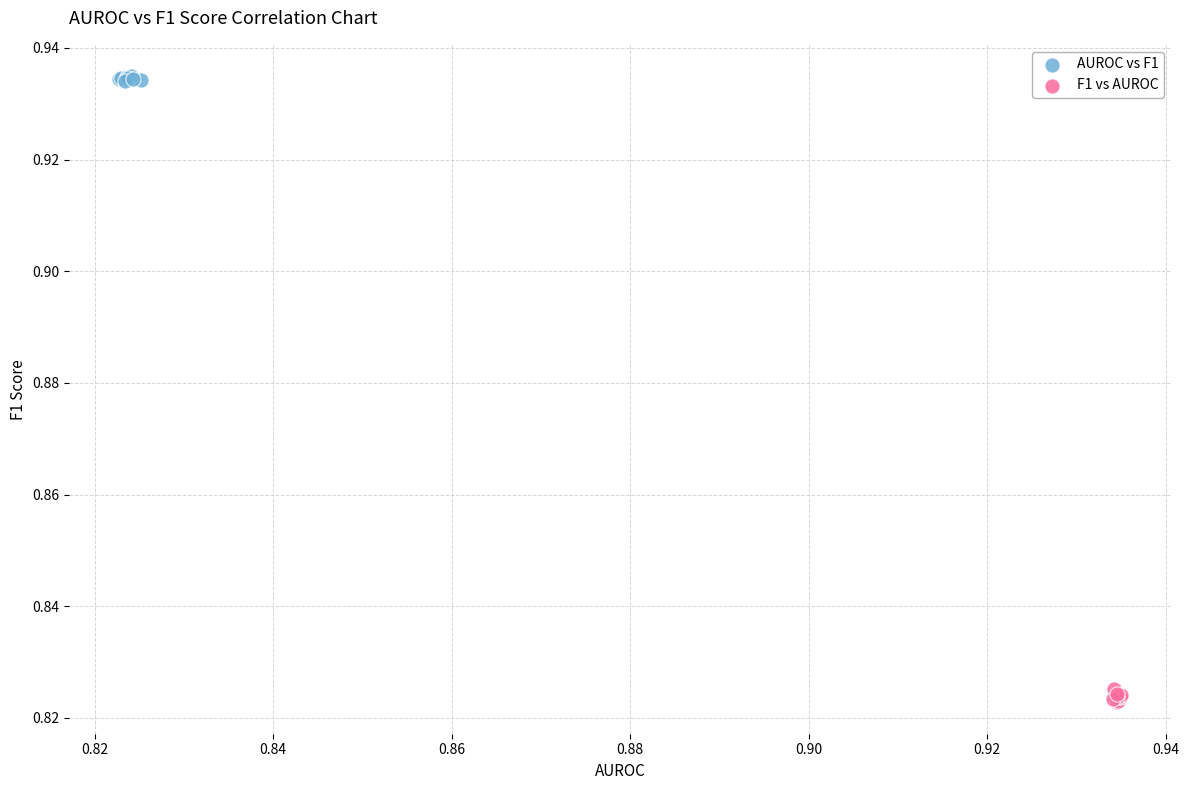

What are all the series names shown in the legend?

AUROC vs F1, F1 vs AUROC